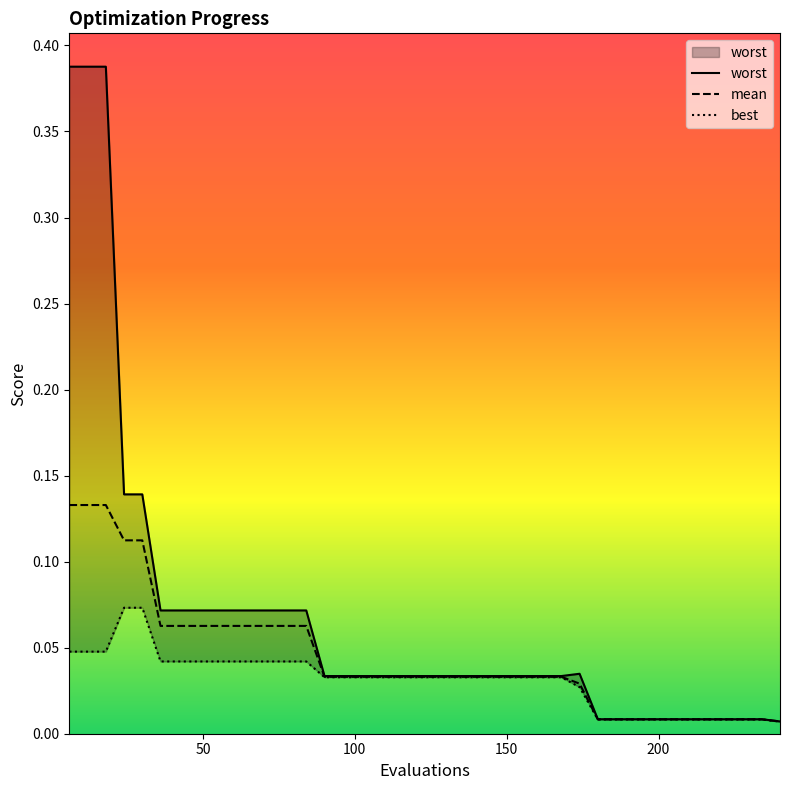

Reading left to right, transcribe all the data shown in this chart.

mean: 0.1	0.1	0.1	0.1	0.1	0.1	0.1	0.1	0.1	0.1	0.1	0.1	0.1	0.1	0.0	0.0	0.0	0.0	0.0	0.0	0.0	0.0	0.0	0.0	0.0	0.0	0.0	0.0	0.0	0.0	0.0	0.0	0.0	0.0	0.0	0.0	0.0	0.0	0.0	0.0
best: 0.0	0.0	0.0	0.1	0.1	0.0	0.0	0.0	0.0	0.0	0.0	0.0	0.0	0.0	0.0	0.0	0.0	0.0	0.0	0.0	0.0	0.0	0.0	0.0	0.0	0.0	0.0	0.0	0.0	0.0	0.0	0.0	0.0	0.0	0.0	0.0	0.0	0.0	0.0	0.0
worst: 0.4	0.4	0.4	0.1	0.1	0.1	0.1	0.1	0.1	0.1	0.1	0.1	0.1	0.1	0.0	0.0	0.0	0.0	0.0	0.0	0.0	0.0	0.0	0.0	0.0	0.0	0.0	0.0	0.0	0.0	0.0	0.0	0.0	0.0	0.0	0.0	0.0	0.0	0.0	0.0